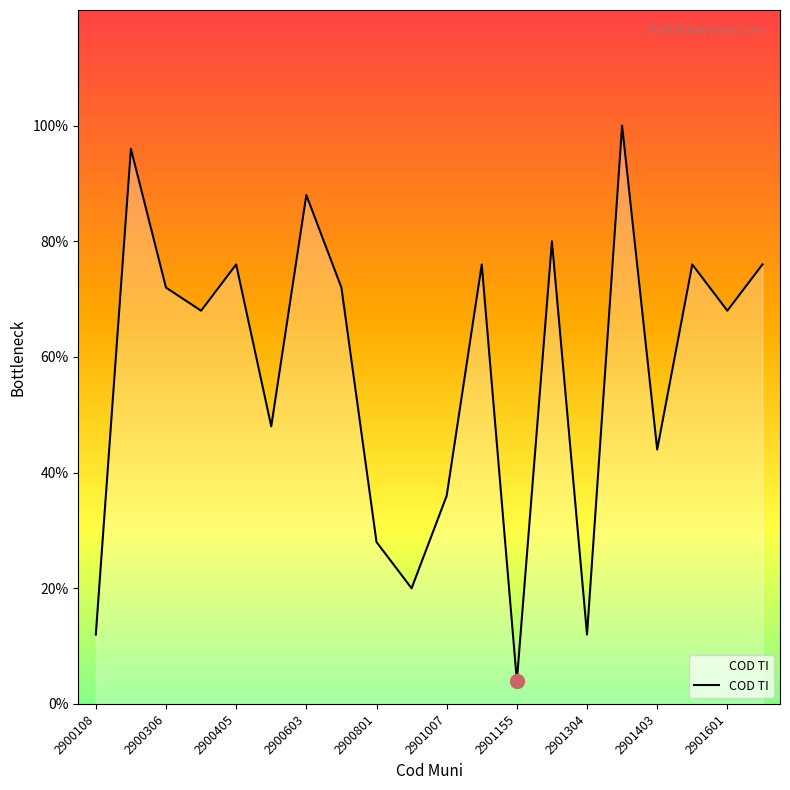

How many points are higher than both their immediate neighbors (excluding endpoints)?

7